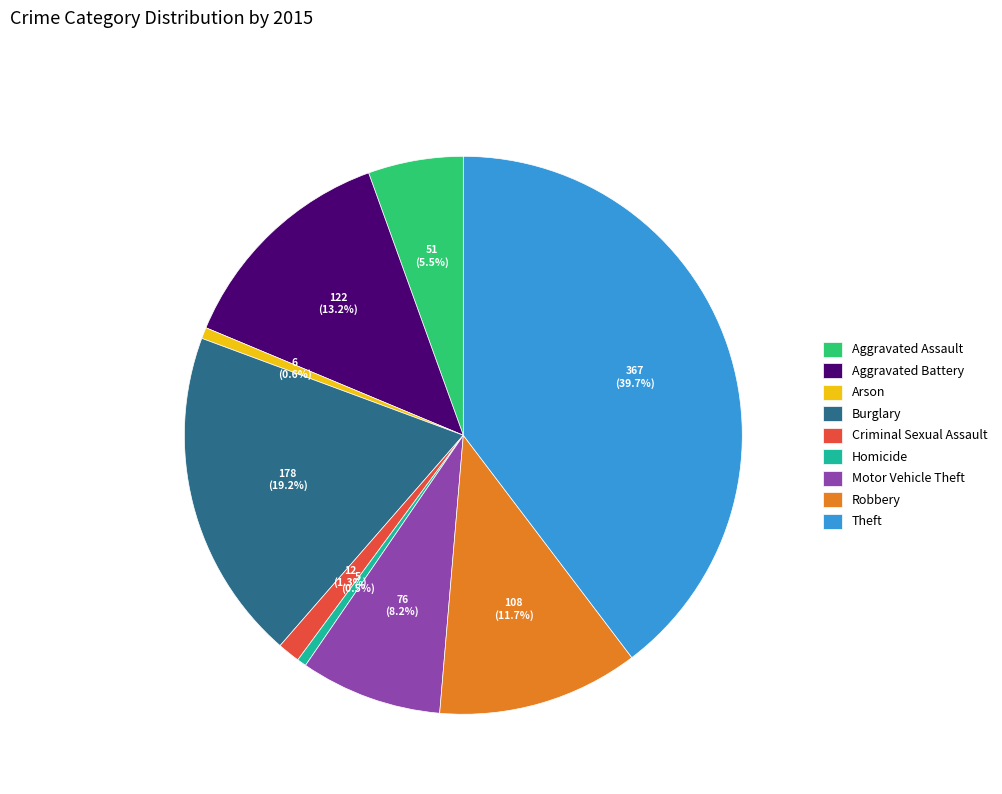

Does Arson account for over 50% of the chart?

No